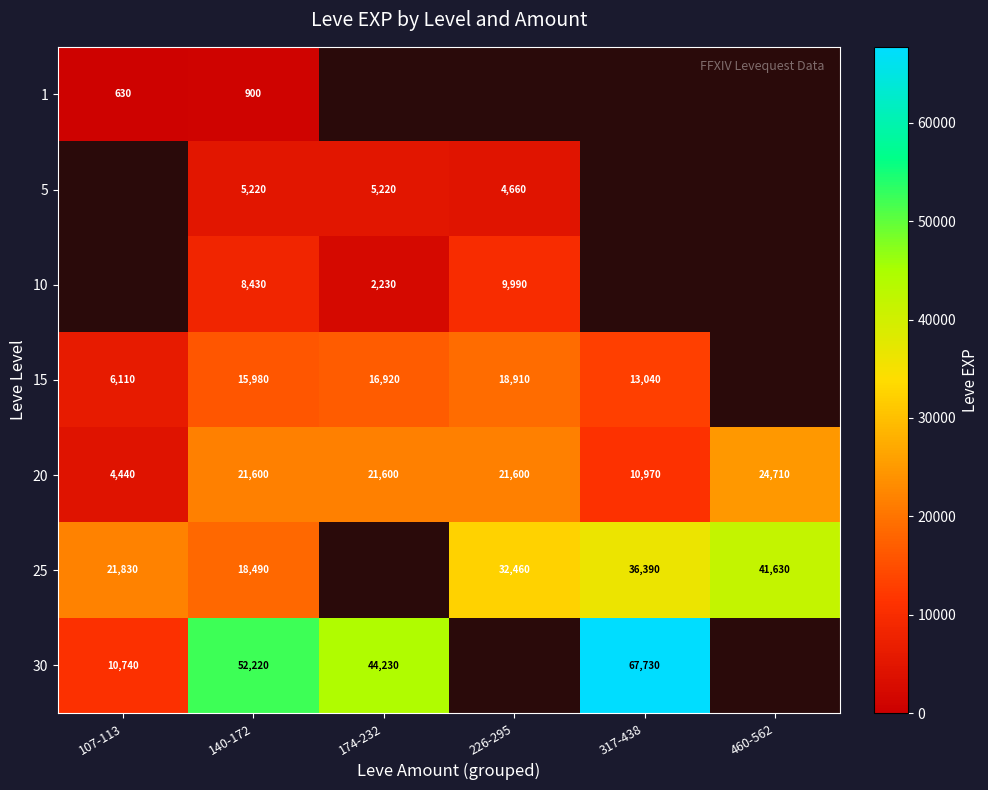

Where is 20 nearest to the value 14575?

317-438